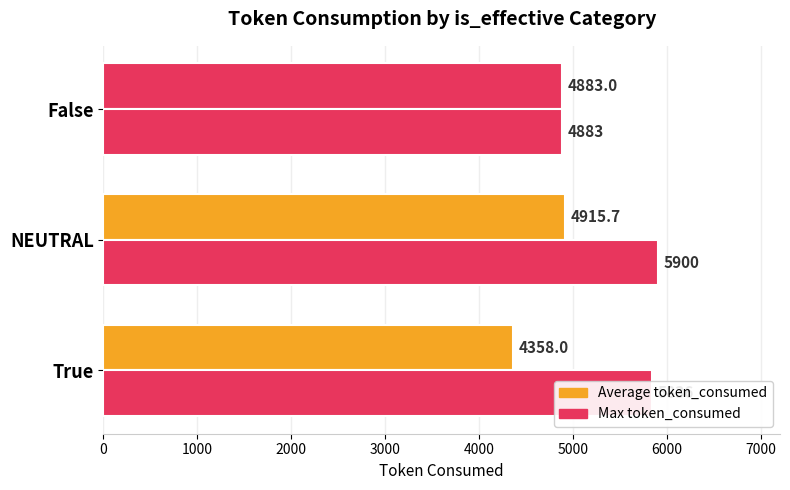

Which series has the largest range (max minus min)?

Max token_consumed